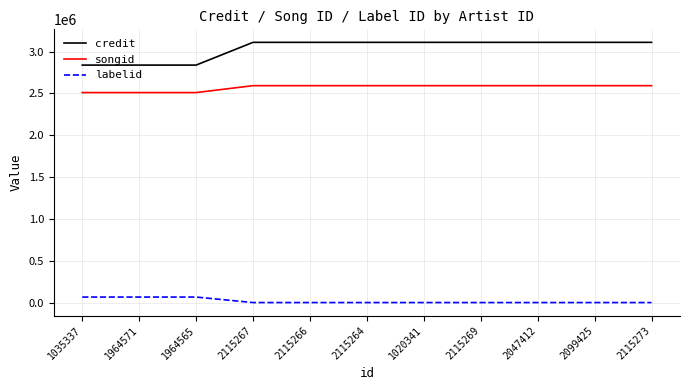

Read the songid value at 2115264.

2592995